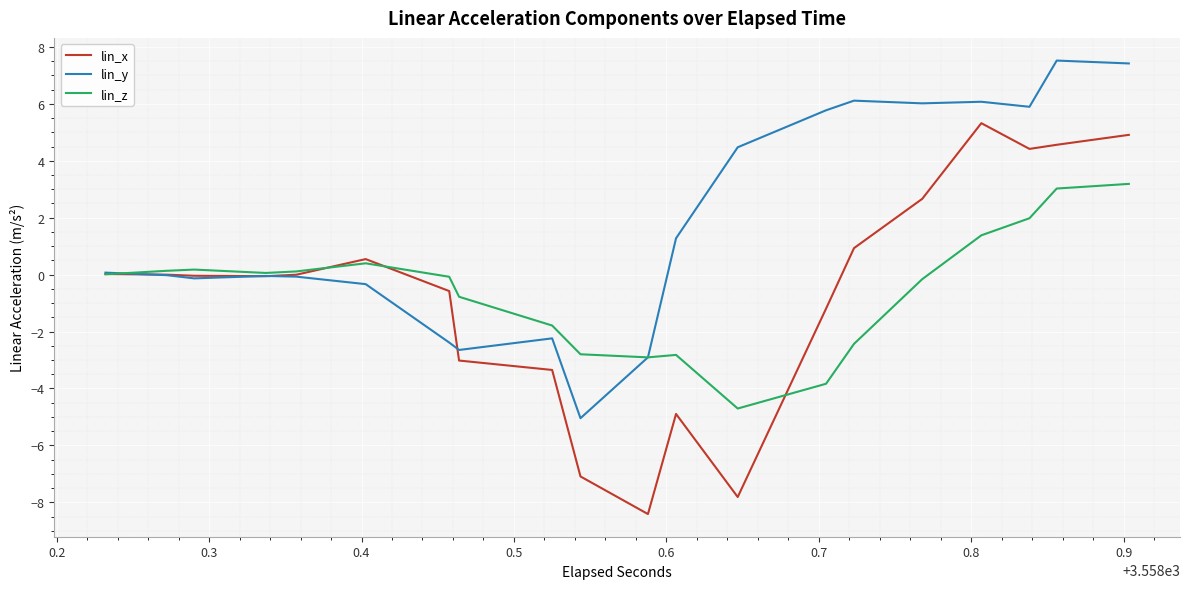

Does the chart display data point markers on the line(s)?

No